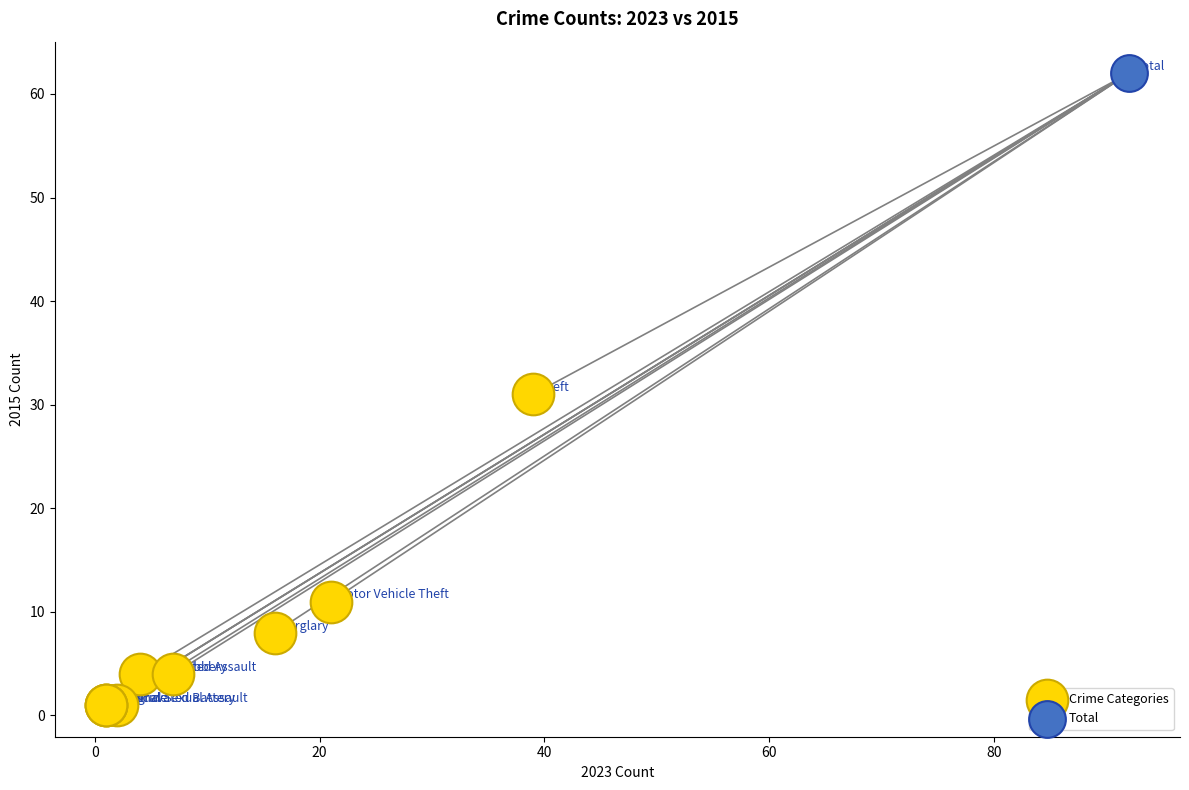

What are all the series names shown in the legend?

Crime Categories, Total